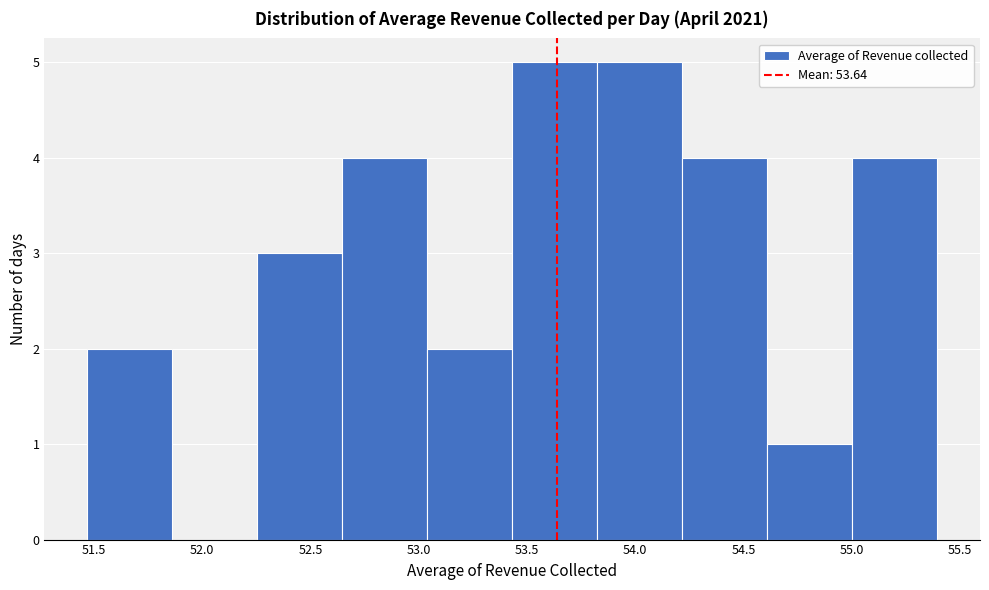

Reading left to right, list every bar in this chart as the range it spans on the x-axis followed by its height. Neither the bar edges nor the heights are printed on the chart, so give them approximately, as read against the axes.

51.45 to 51.85: 2
51.85 to 52.25: 0
52.25 to 52.65: 3
52.65 to 53.05: 4
53.05 to 53.45: 2
53.45 to 53.85: 5
53.85 to 54.20: 5
54.20 to 54.60: 4
54.60 to 55.00: 1
55.00 to 55.40: 4